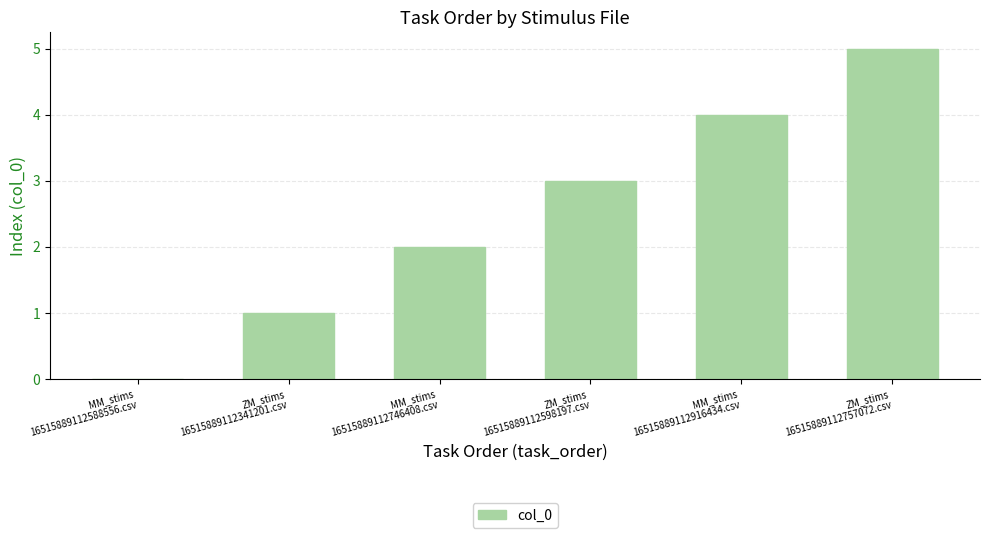

Is it true that the value at ZM_stims
16515889112341201.csv is 1?

True